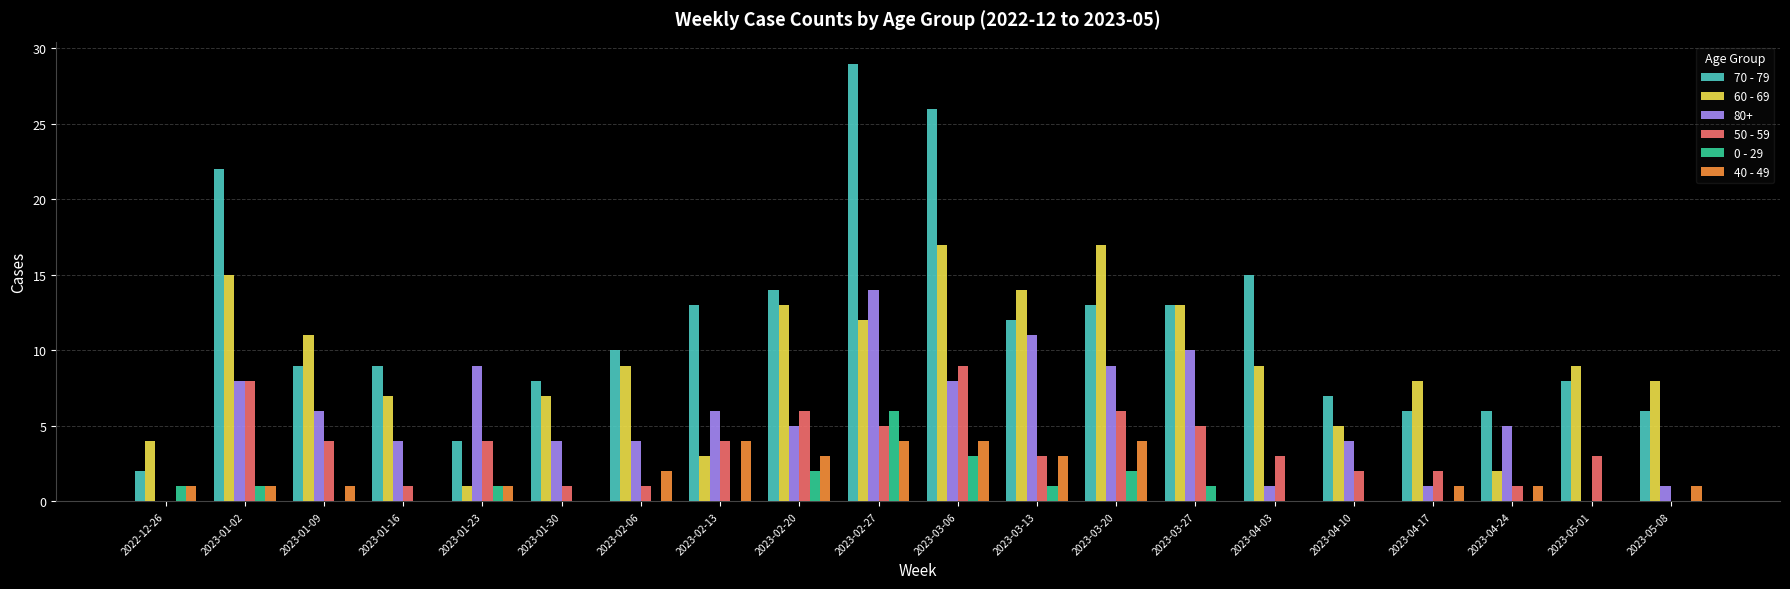

What is the sum of the 40 - 49 values at 2023-03-20 and 2022-12-26?

5